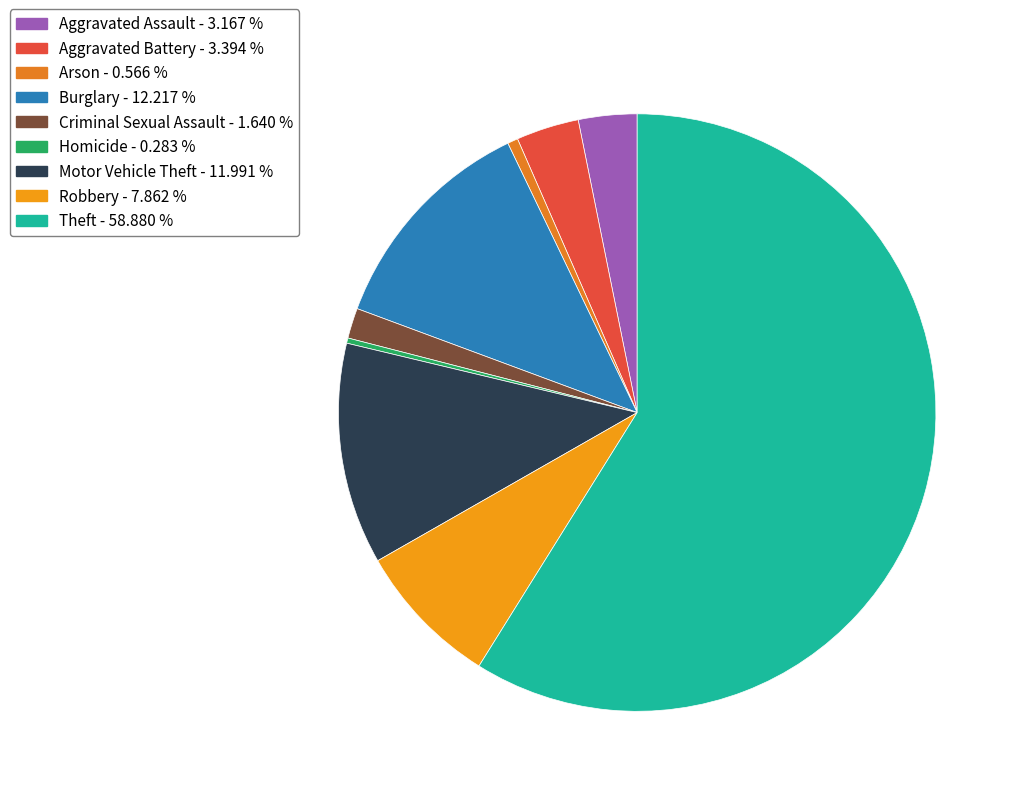

How many segments does this pie chart have?

9